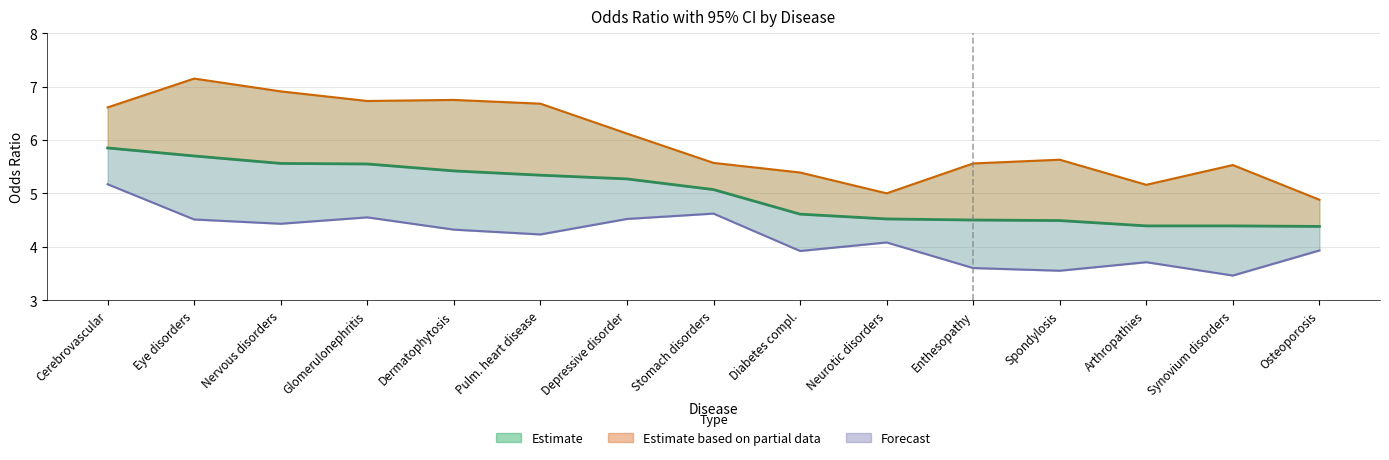

How many categories are shown in the chart?

15